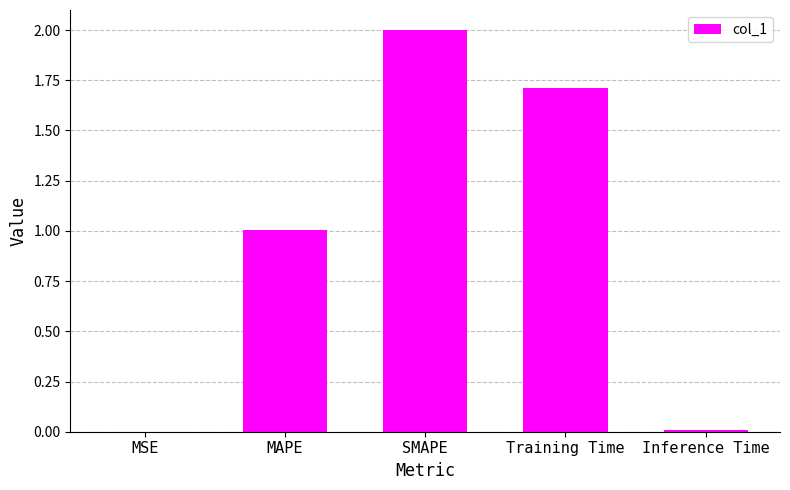

What value does the data have at MAPE?

1.0